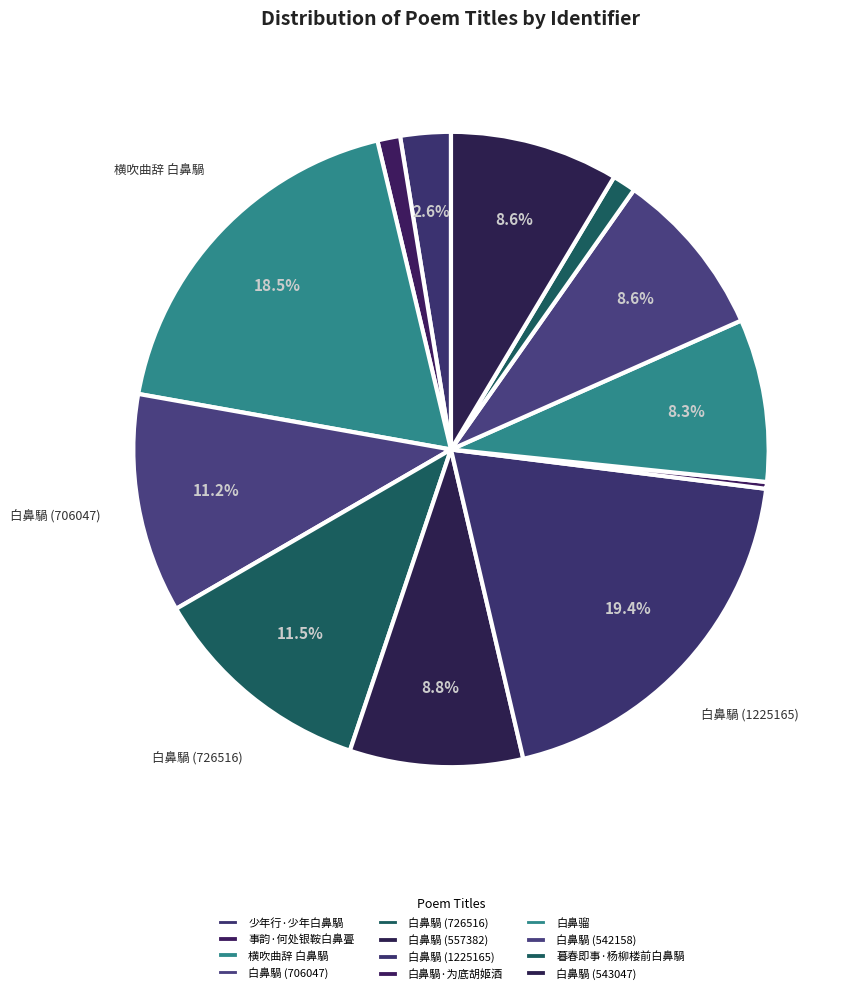

True or false: 暮春即事·杨柳楼前白鼻騧 accounts for 11% of the total.

False